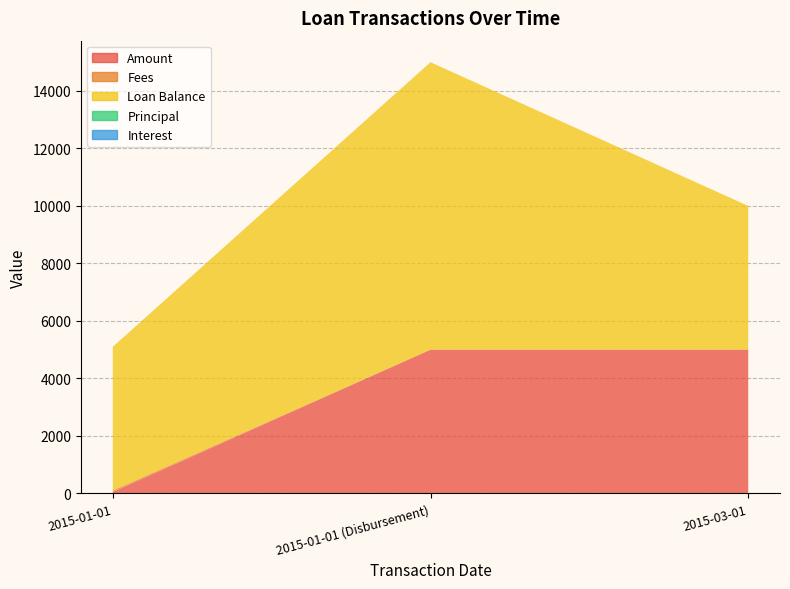

Reading right to left, list all the values displayed in this chart.

Amount: 2015-03-01=5000	2015-01-01 (Disbursement)=5000	2015-01-01=50
Fees: 2015-03-01=0	2015-01-01 (Disbursement)=0	2015-01-01=50
Loan Balance: 2015-03-01=5000	2015-01-01 (Disbursement)=10000	2015-01-01=5000
Principal: 2015-03-01=0	2015-01-01 (Disbursement)=0	2015-01-01=0
Interest: 2015-03-01=0	2015-01-01 (Disbursement)=0	2015-01-01=0